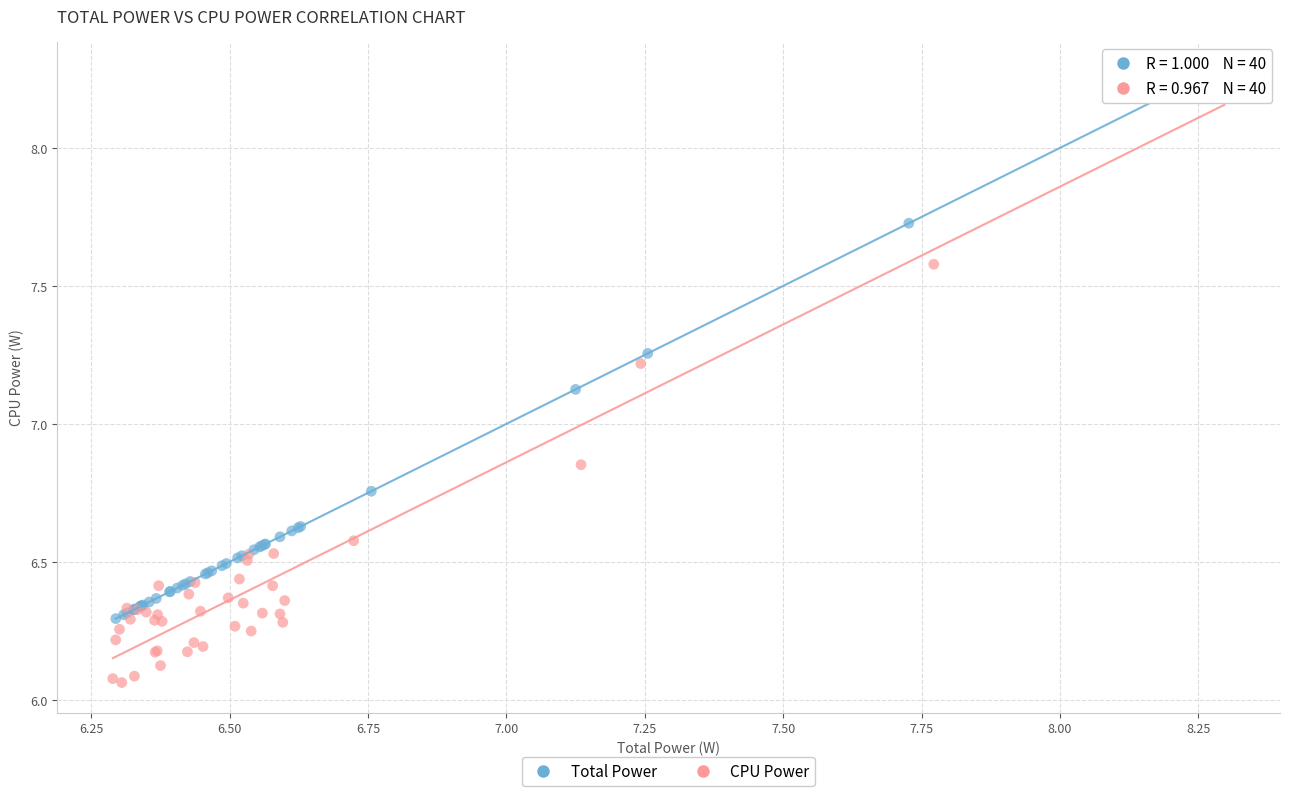

Which series has the widest spread of Y values?

CPU Power